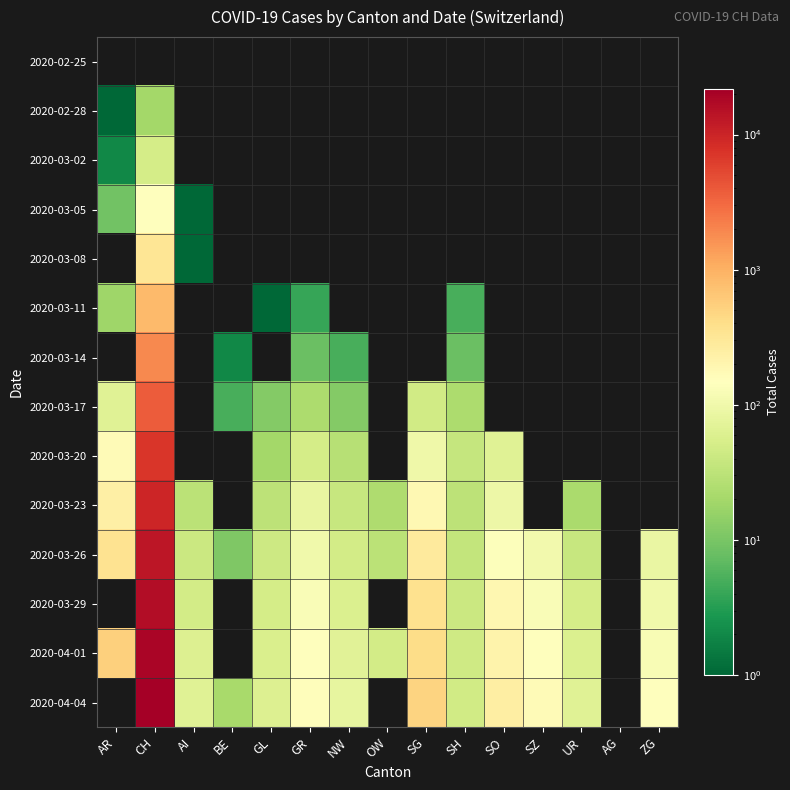

List the series in order of their peak value, highest first.

2020-04-04, 2020-04-01, 2020-03-29, 2020-03-26, 2020-03-23, 2020-03-20, 2020-03-17, 2020-03-14, 2020-03-11, 2020-03-08, 2020-03-05, 2020-03-02, 2020-02-28, 2020-02-25